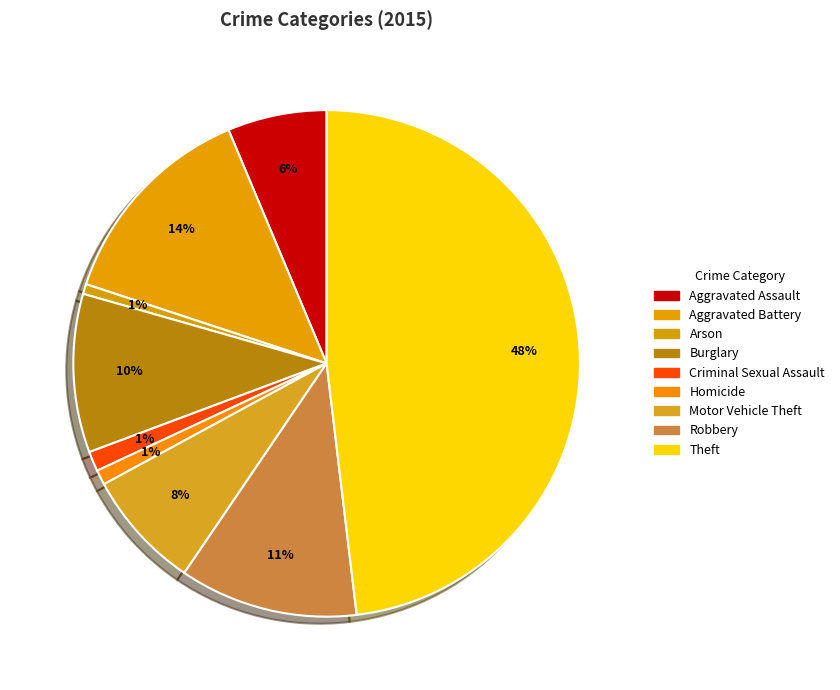

How many slices are in this pie chart?

9